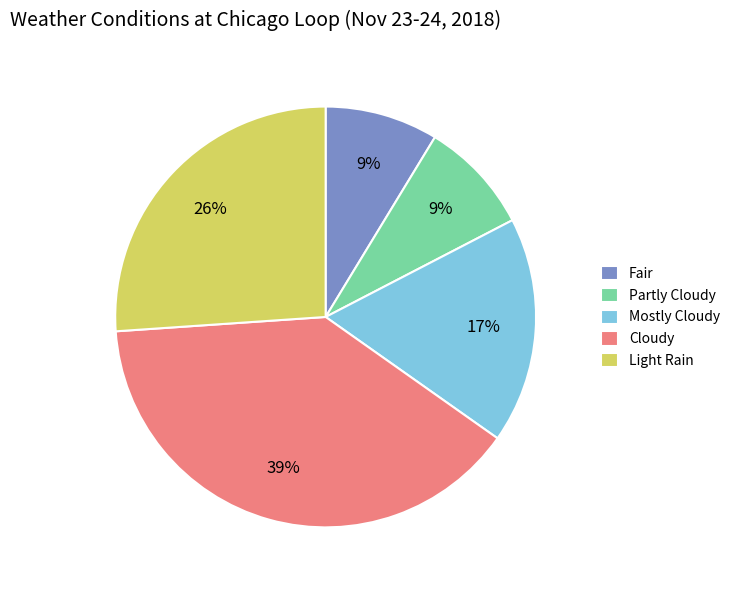

Is there any slice that represents more than half of the pie?

No